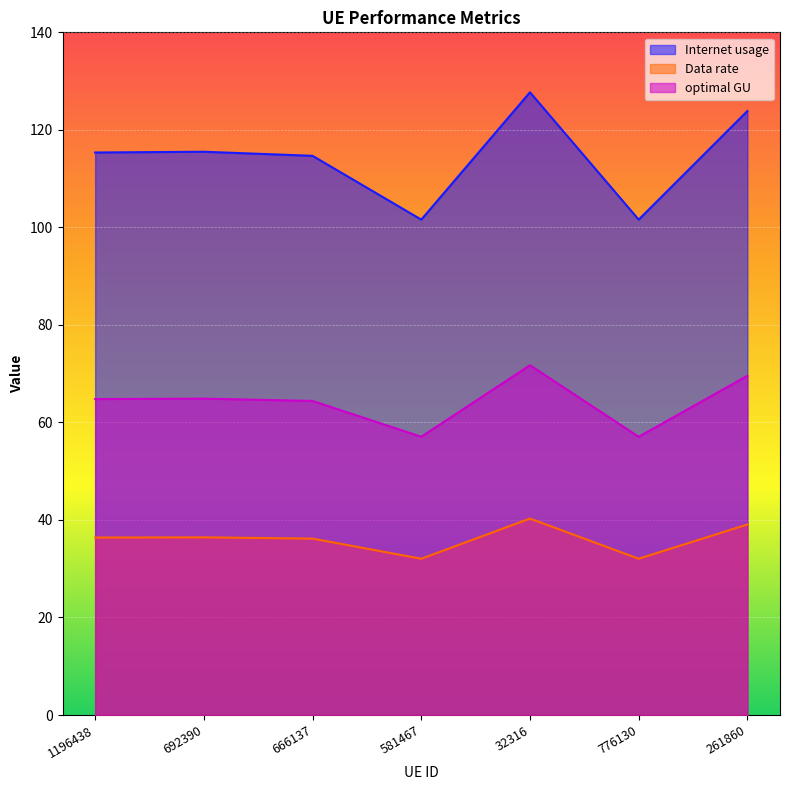

Count the number of data series in this chart.

3